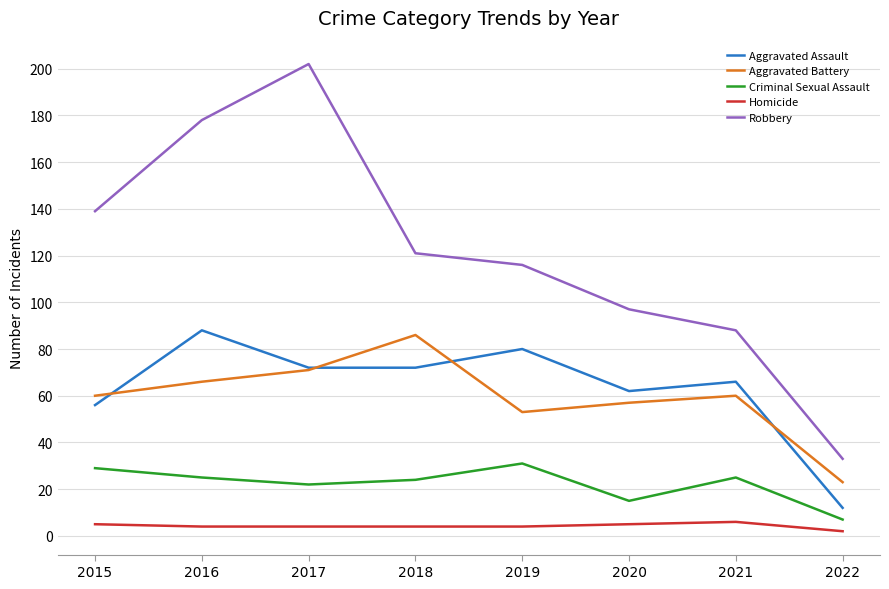

What is the total value across all series at 2016?

361